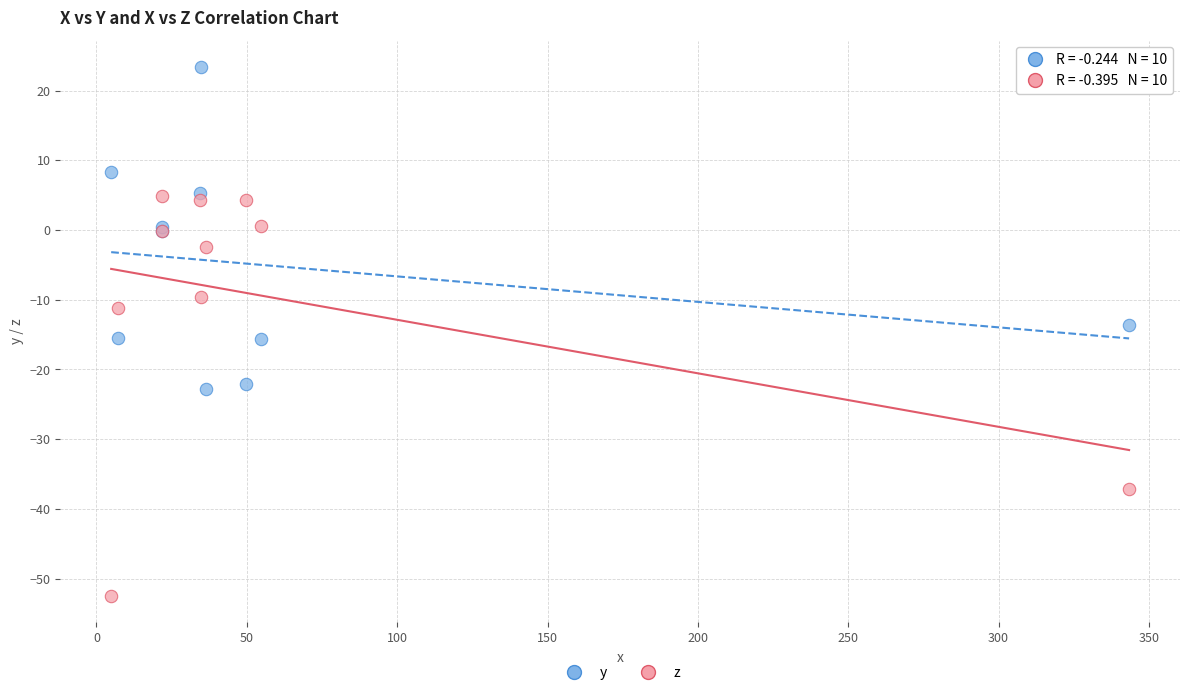

What are all the series names shown in the legend?

y, z